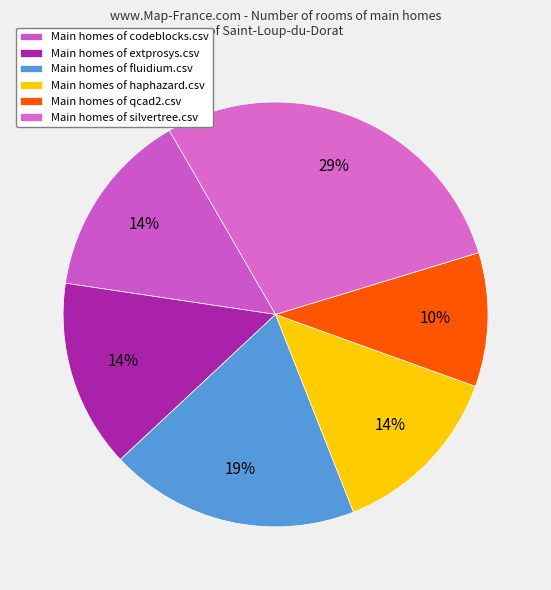

How many slices are in this pie chart?

6